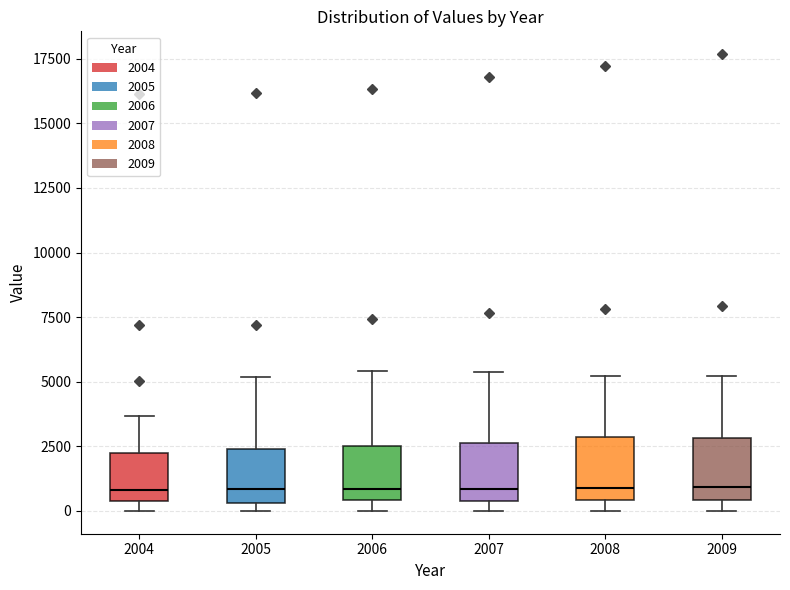

Reading left to right, read every box against the y-axis: the position of its median line, the range the box covers, and the ends of its whiskers. The values are not printed on the chart, so give them approximately, as read against the axis.

2004: median 1000, box 500 to 2000, whiskers 0 to 3500
2005: median 1000, box 500 to 2500, whiskers 0 to 5000
2006: median 1000, box 500 to 2500, whiskers 0 to 5500
2007: median 1000, box 500 to 2500, whiskers 0 to 5500
2008: median 1000, box 500 to 3000, whiskers 0 to 5000
2009: median 1000, box 500 to 3000, whiskers 0 to 5000